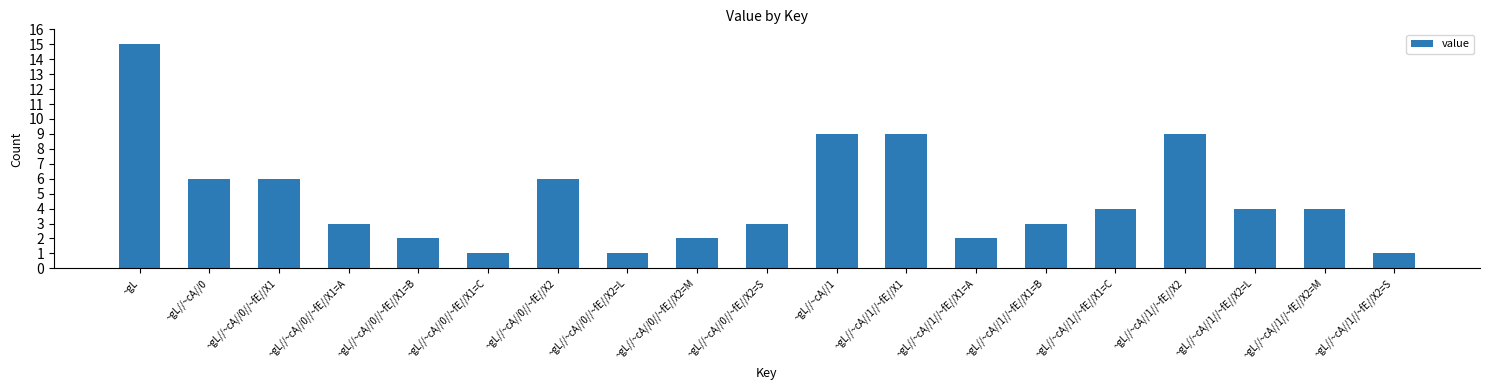

What is the difference between the second highest and minimum values?

8